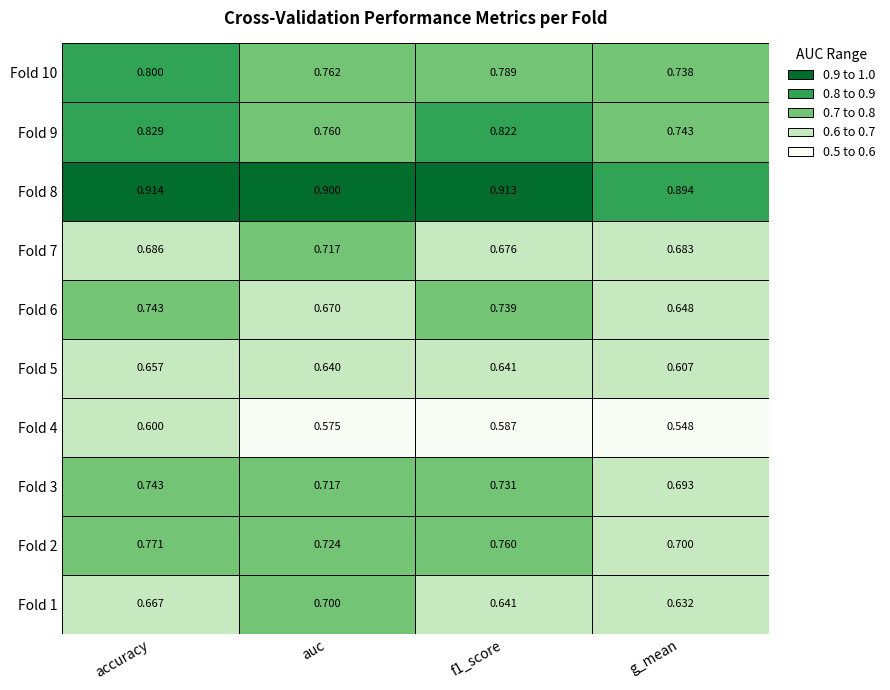

How many distinct data groups are displayed?

10